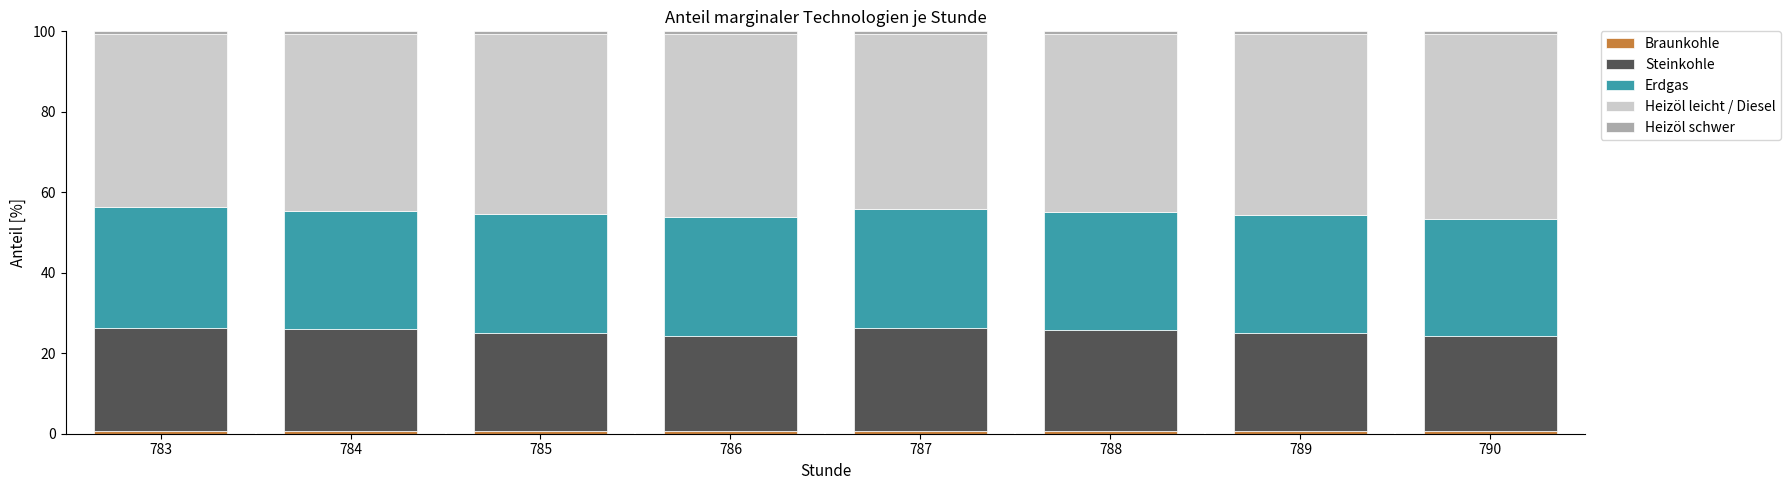

Between 783 and 785, which series saw the biggest shift?

Heizöl leicht / Diesel